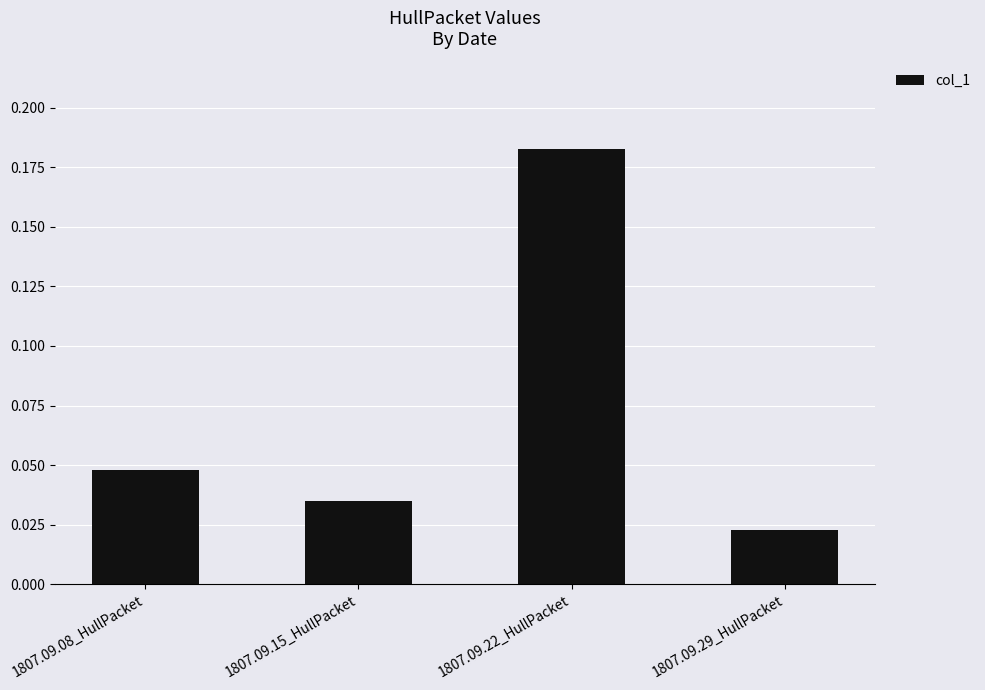

True or false: the data shows 0.1 at 1807.09.22_HullPacket.

False